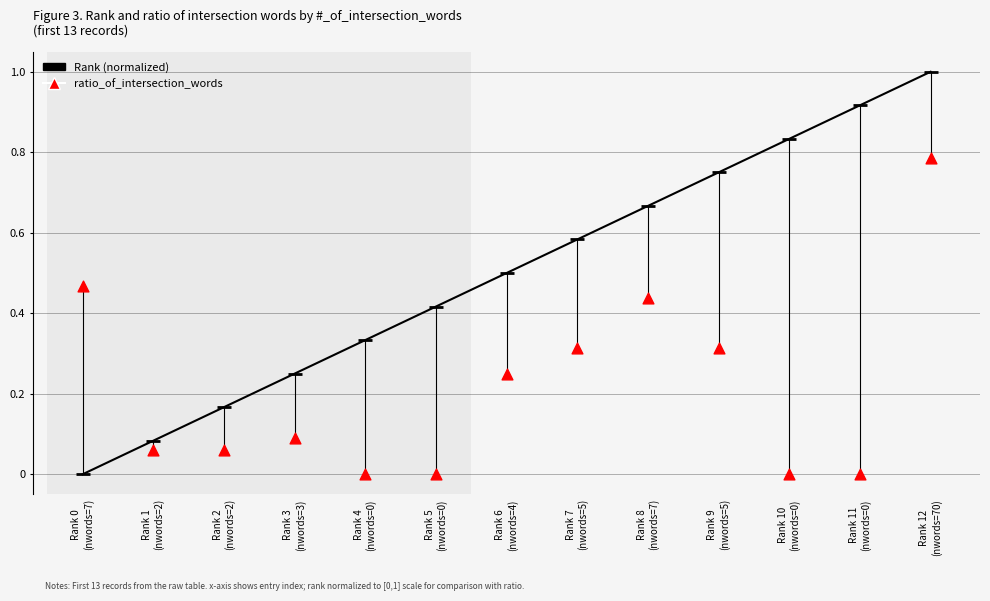

What are all the series names shown in the legend?

Rank (normalized), ratio_of_intersection_words